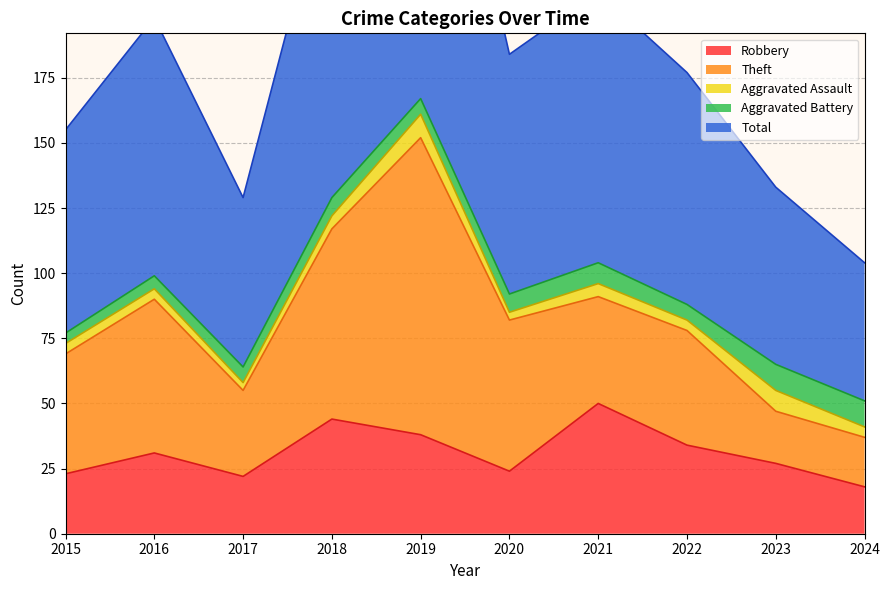

What is the value of the Theft point at the 5th from the left?

114